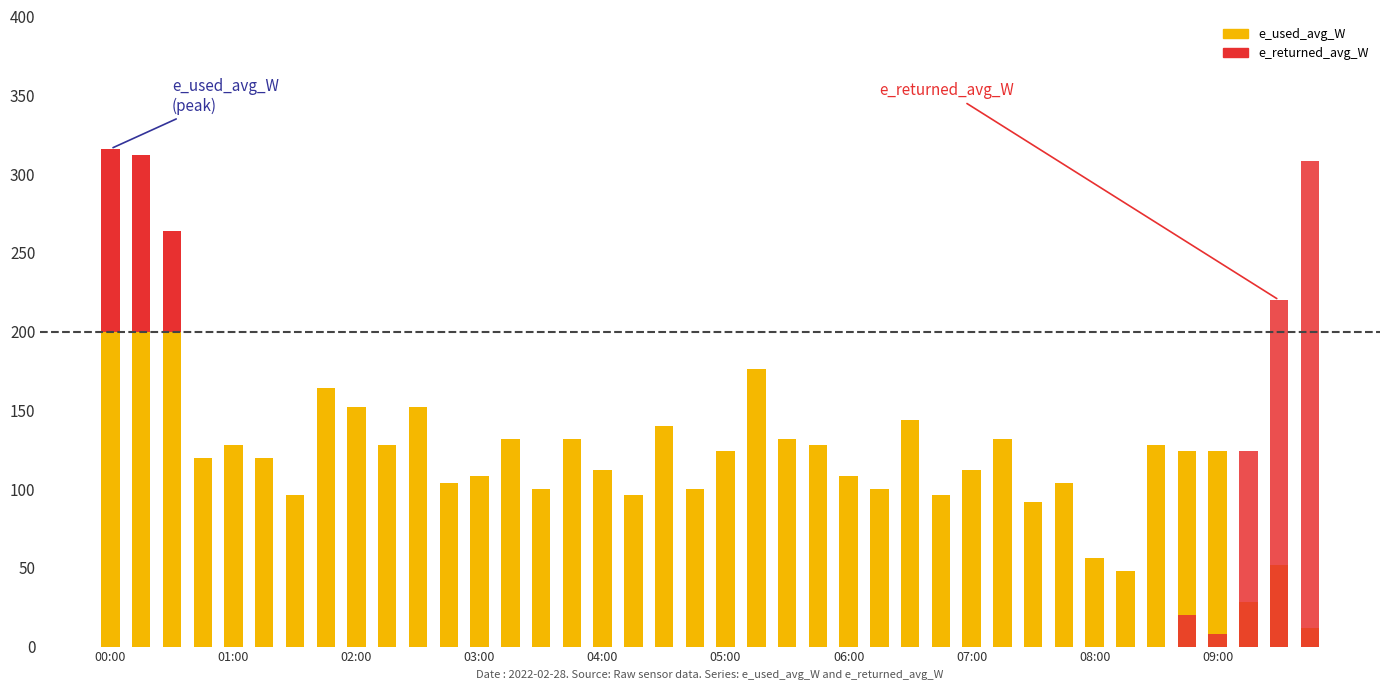

At which label does e_used_avg_W first exceed 124?

00:00